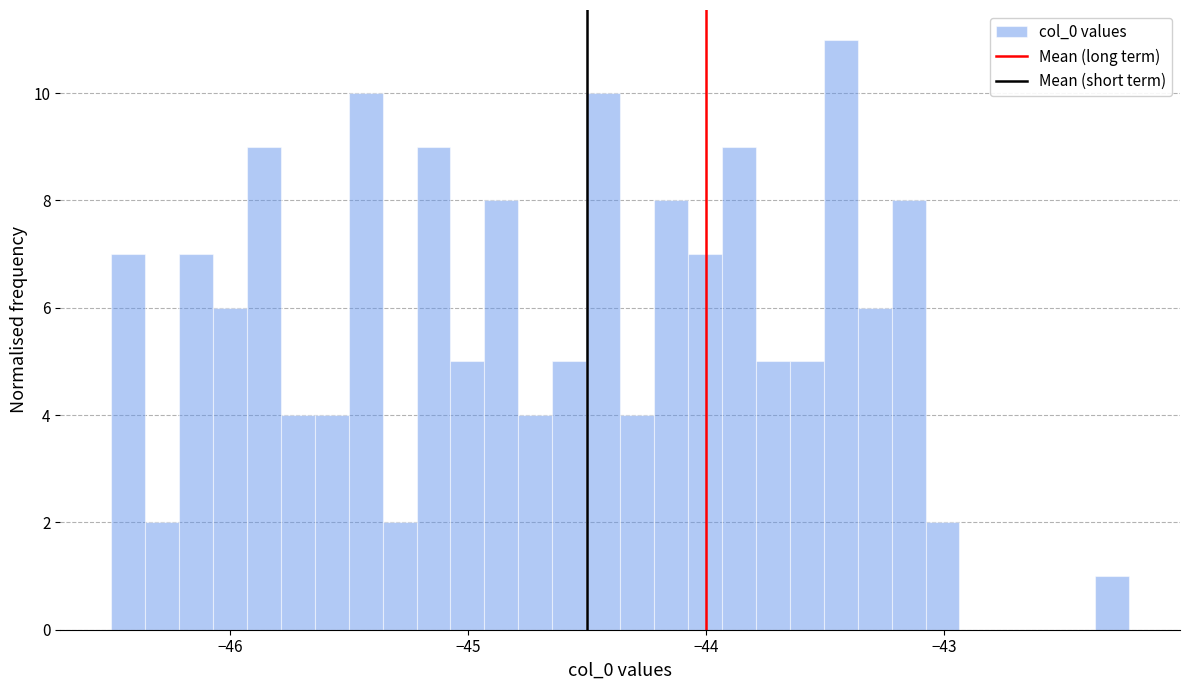

Read against the x-axis, roughly where is the centre of the tallest bar?

-43.4